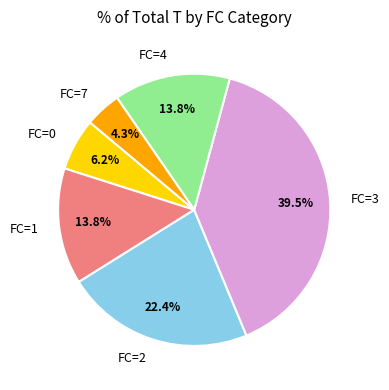

What portion of the pie excludes FC=2?

77.6%